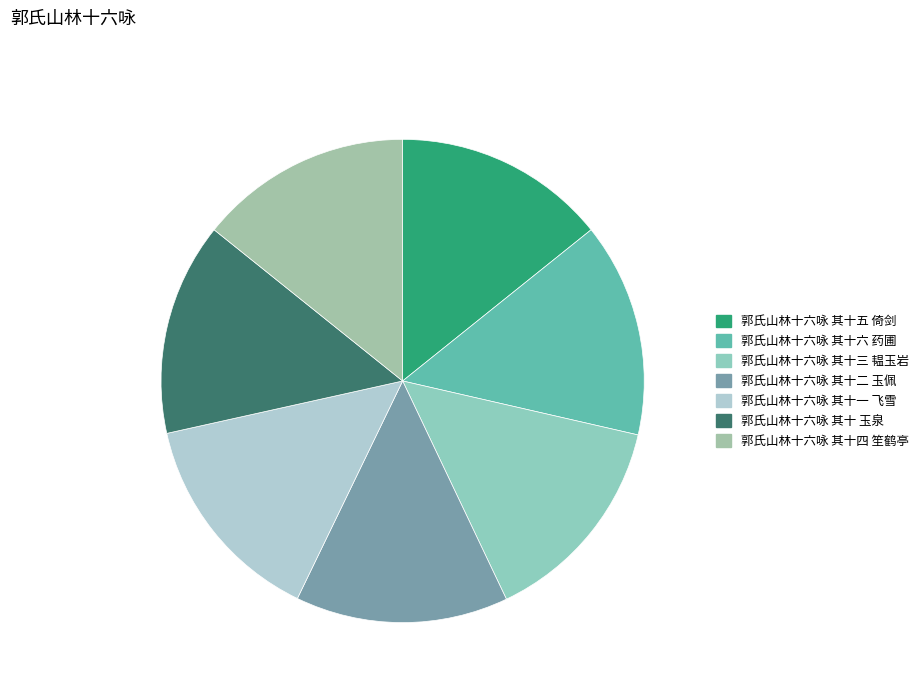

What portion of the pie excludes 郭氏山林十六咏 其十二 玉佩?

85.8%